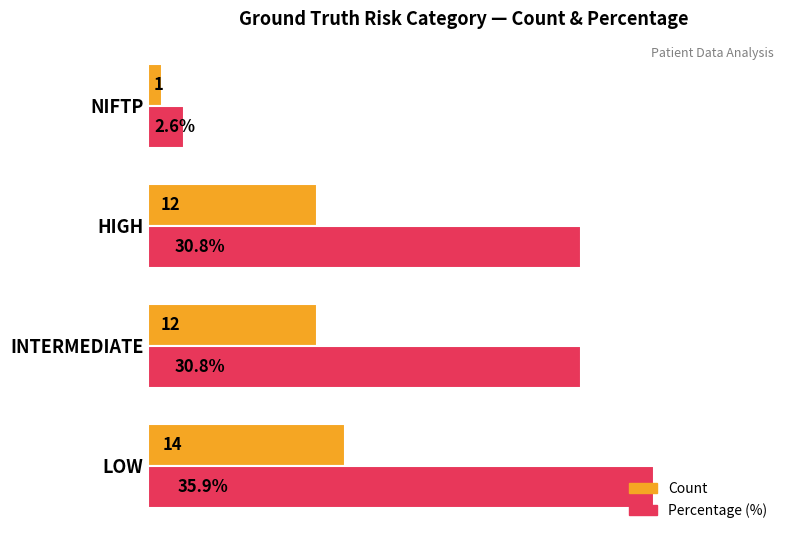

List the series in order of their peak value, lowest first.

Count, Percentage (%)